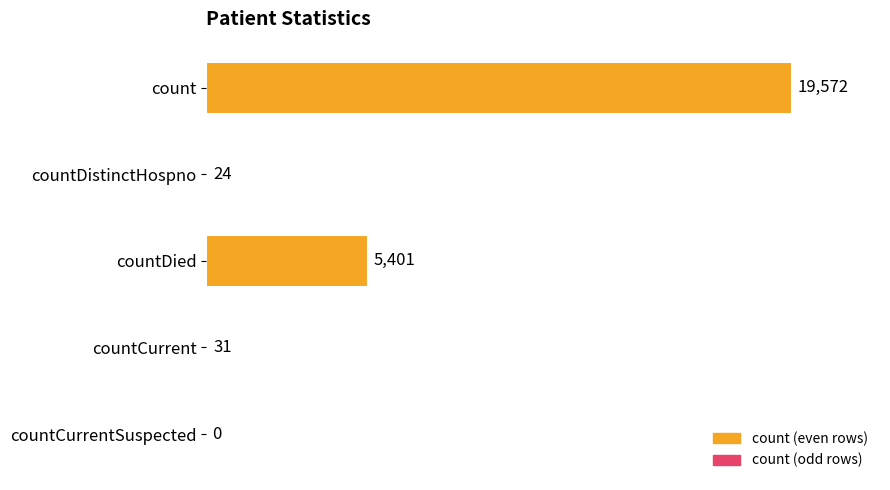

Is it true that the value at countDistinctHospno is 24?

True